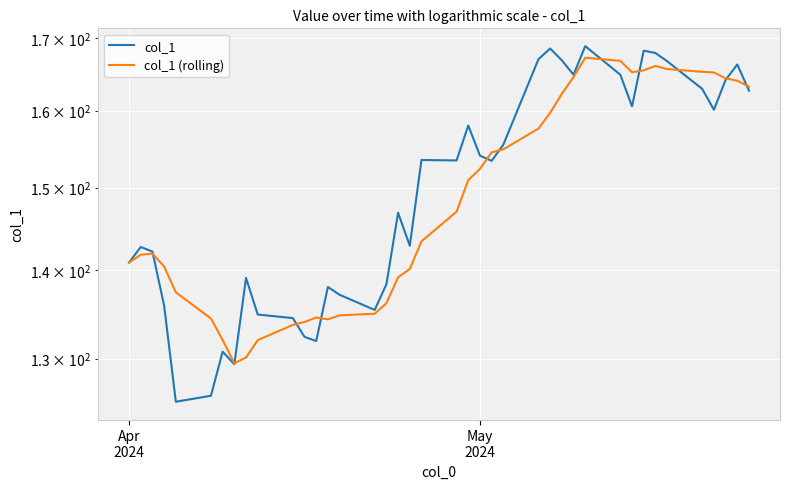

How many interior local valleys does the col_1 series have?

10